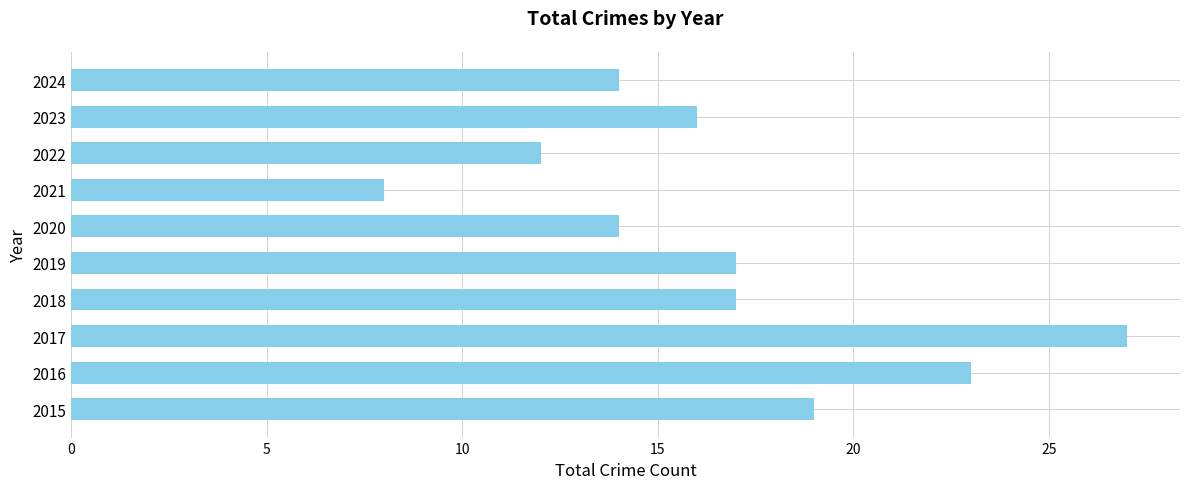

What is the average value?

17